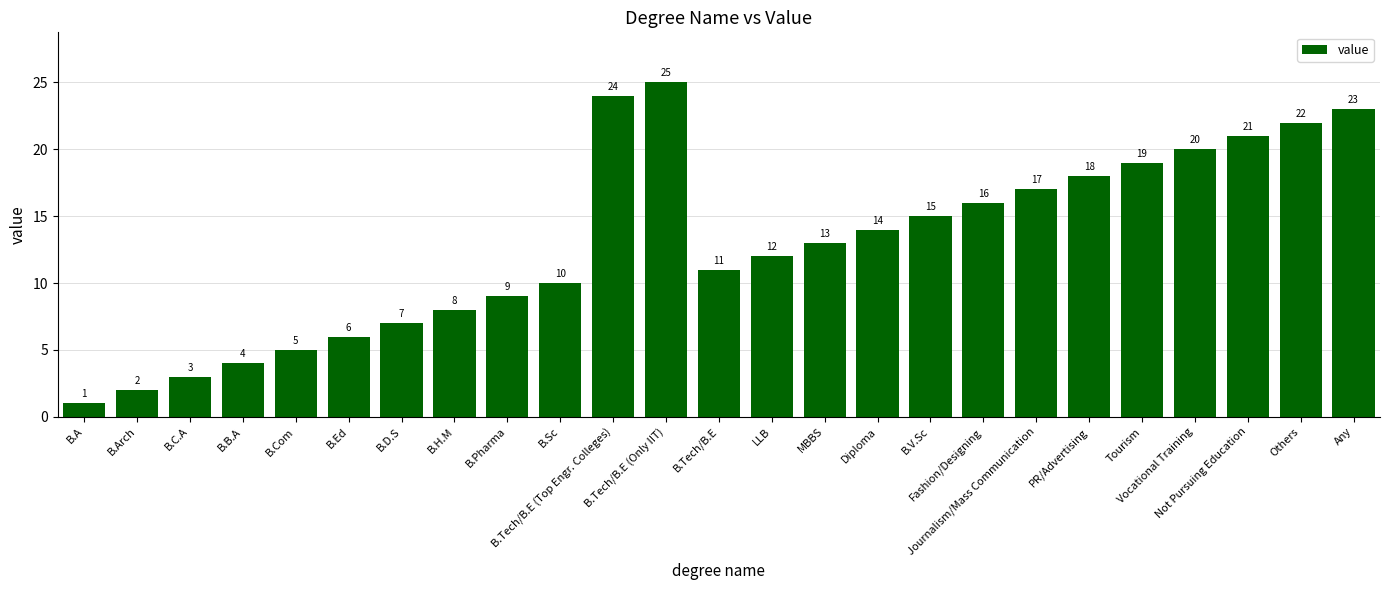

Reading left to right, extract all data points from this chart.

B.A=1	B.Arch=2	B.C.A=3	B.B.A=4	B.Com=5	B.Ed=6	B.D.S=7	B.H.M=8	B.Pharma=9	B.Sc=10	B.Tech/B.E (Top Engr. Colleges)=24	B.Tech/B.E (Only IIT)=25	B.Tech/B.E=11	LLB=12	MBBS=13	Diploma=14	B.V.Sc=15	Fashion/Designing=16	Journalism/Mass Communication=17	PR/Advertising=18	Tourism=19	Vocational Training=20	Not Pursuing Education=21	Others=22	Any=23